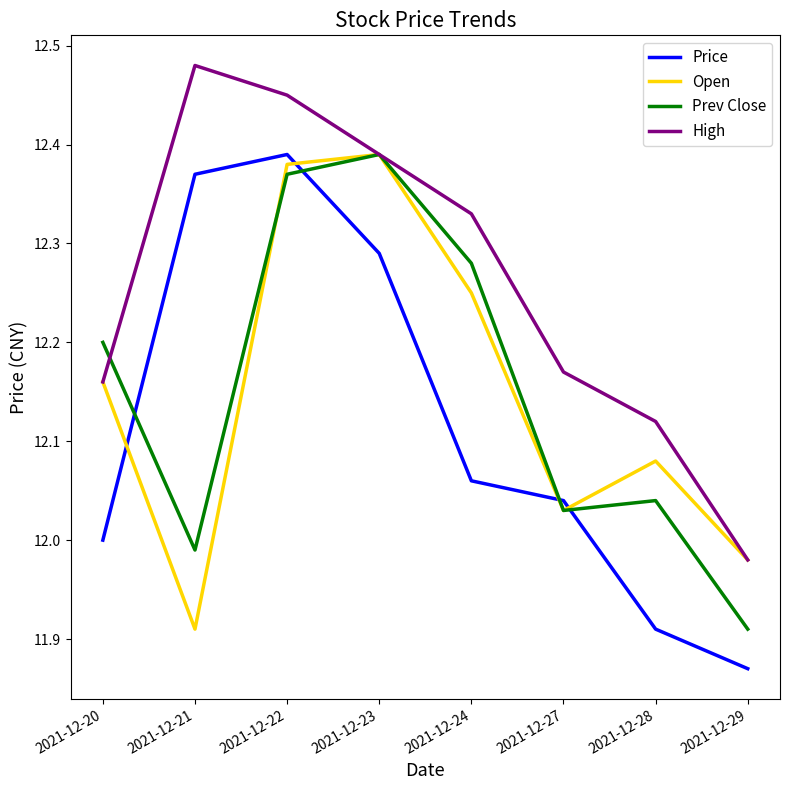

Which category has the highest value across all series?

2021-12-21